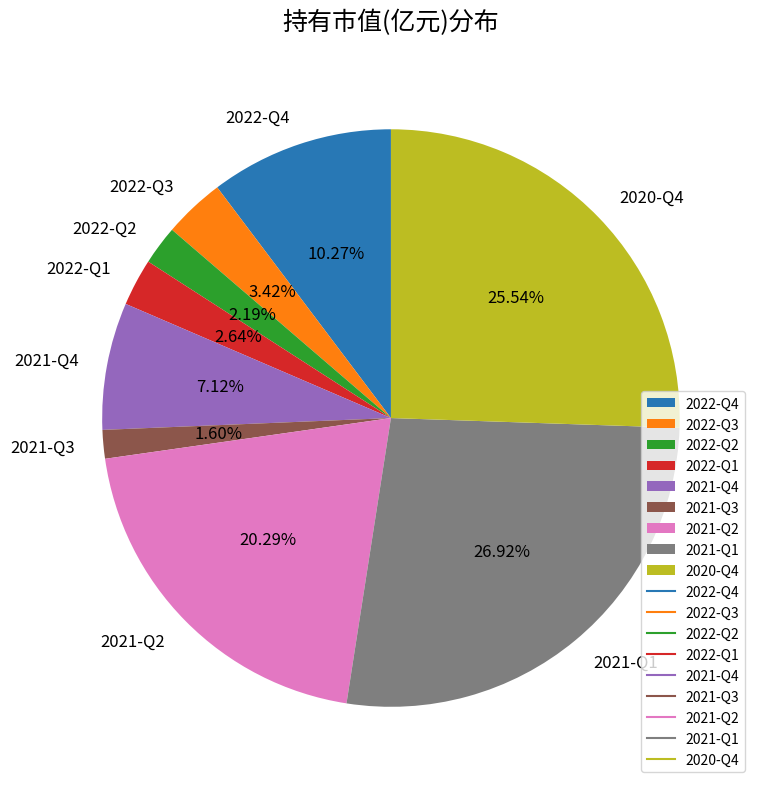

To the nearest percent, what is the combined percentage of 2021-Q3 and 2021-Q4?

9%